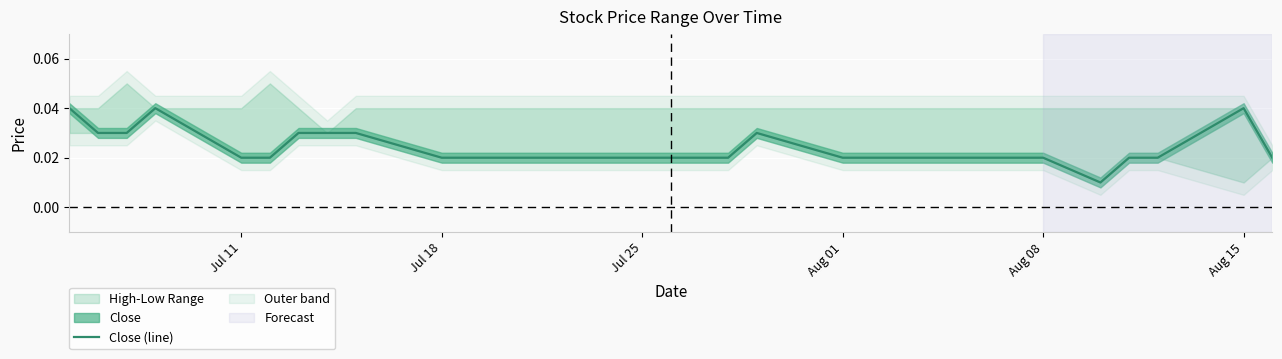

Is it true that the value at Jul 11 is 0.0?

False